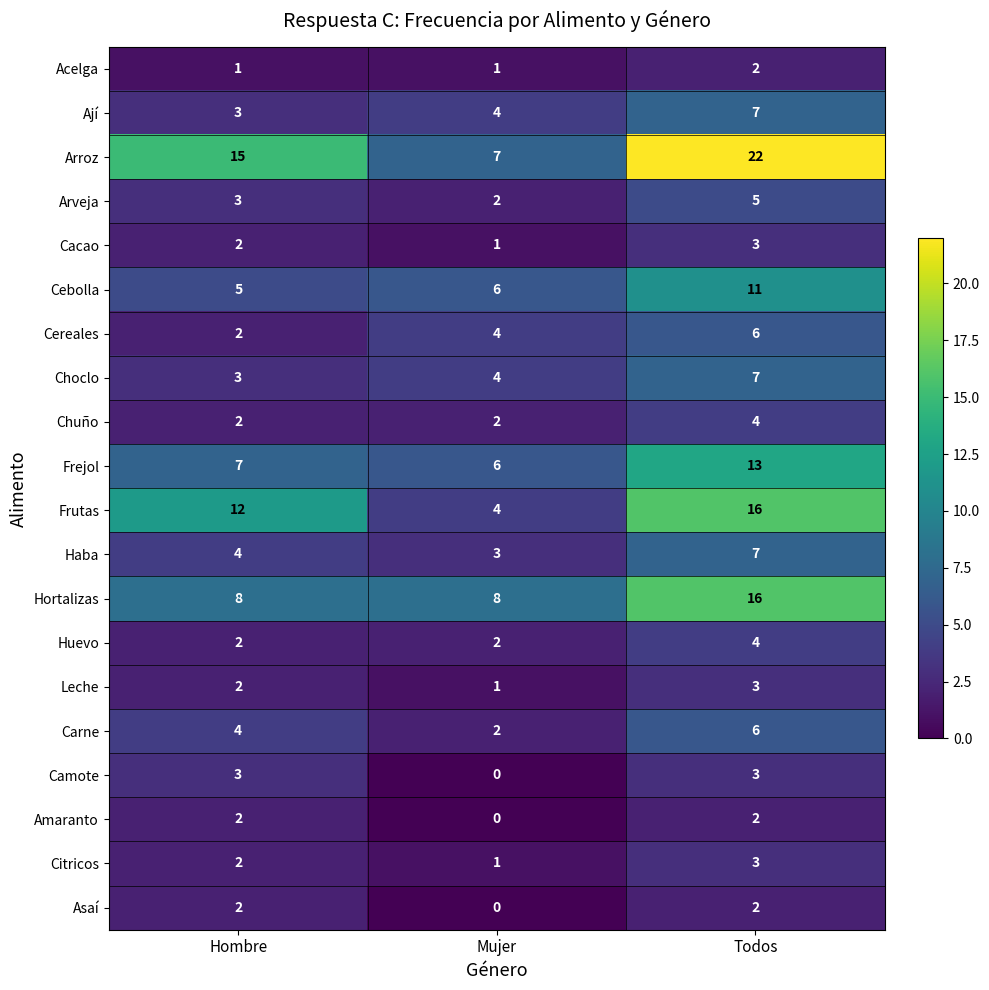

What is the average value of the Arroz series?

15